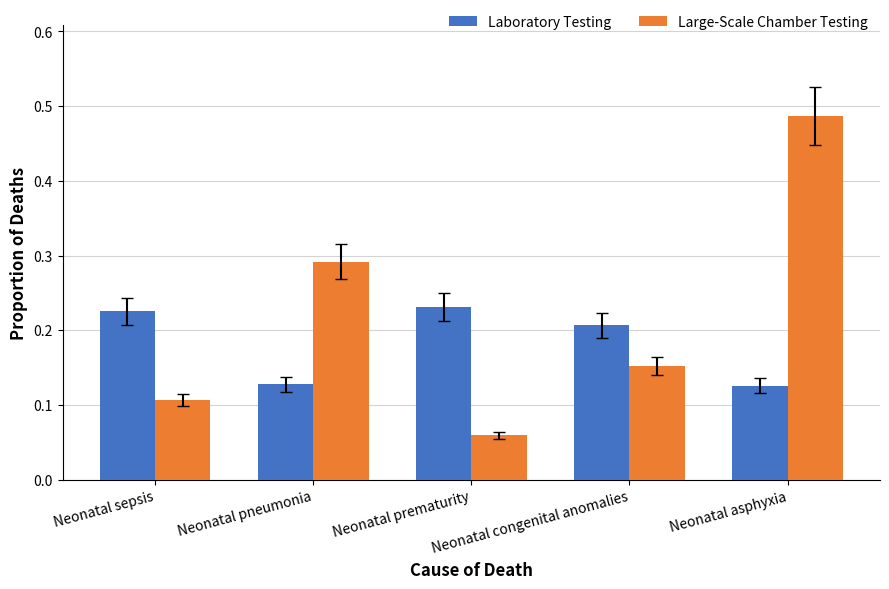

The Large-Scale Chamber Testing series shows 0.1 at Neonatal pneumonia. True or false?

False